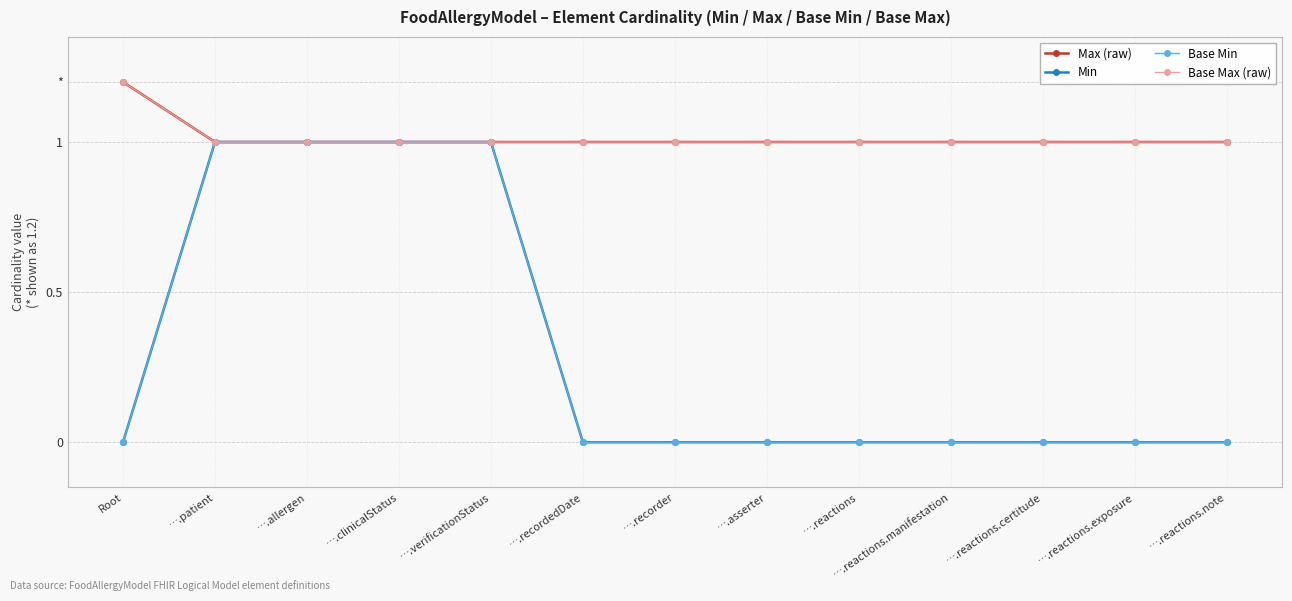

True or false: Base Min has a value of 0.5 at ….reactions.manifestation.

False